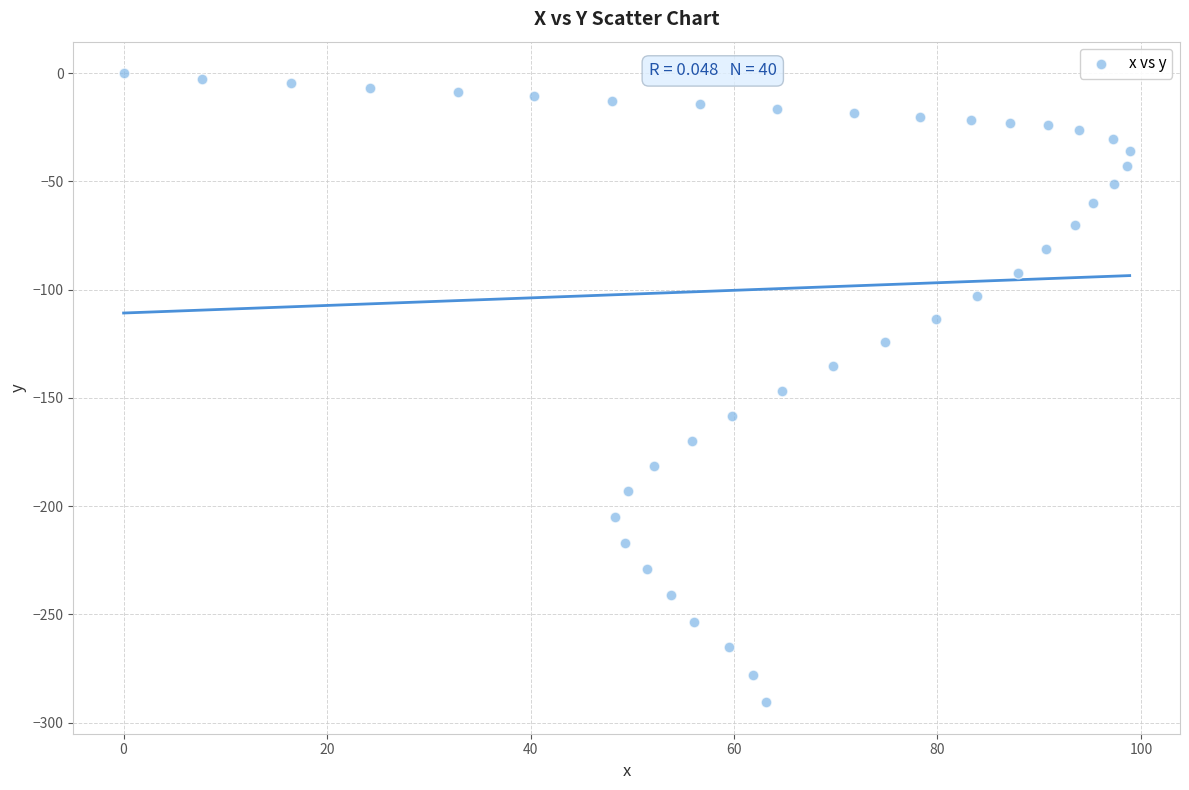

What is the range of Y values (max minus min)?

290.6